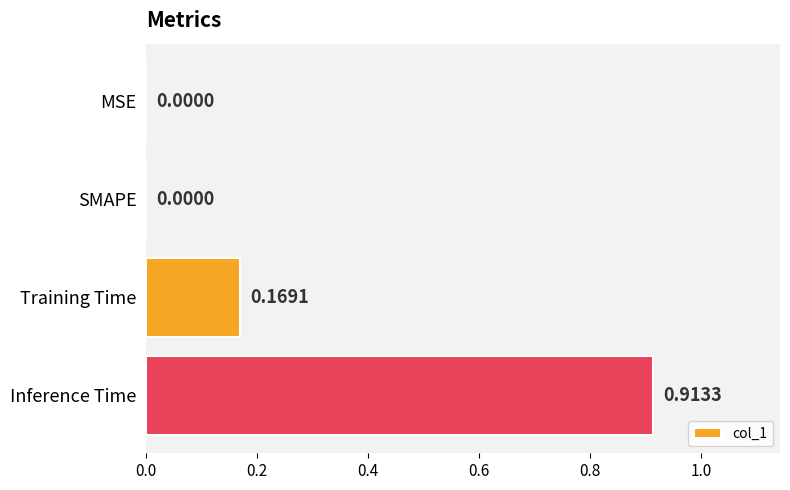

What is the change in value from MSE to Inference Time?

+0.9